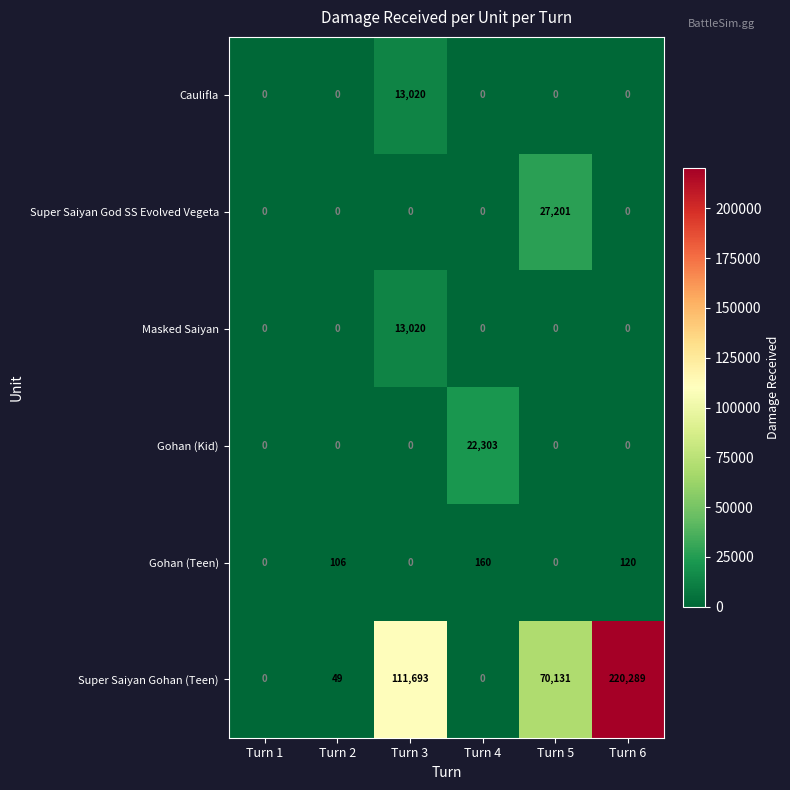

What is the difference between the maximum and second lowest values in the Super Saiyan God SS Evolved Vegeta series?

27201